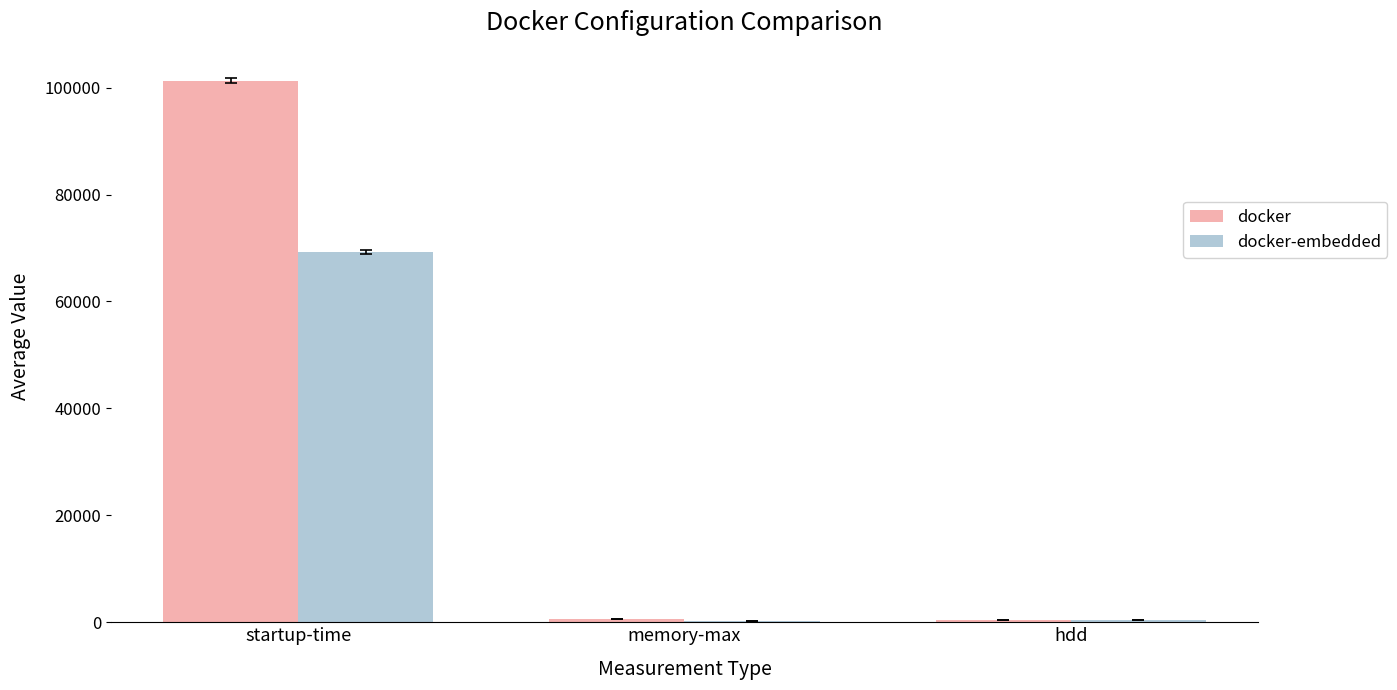

The docker-embedded series shows 108641.8 at startup-time. True or false?

False